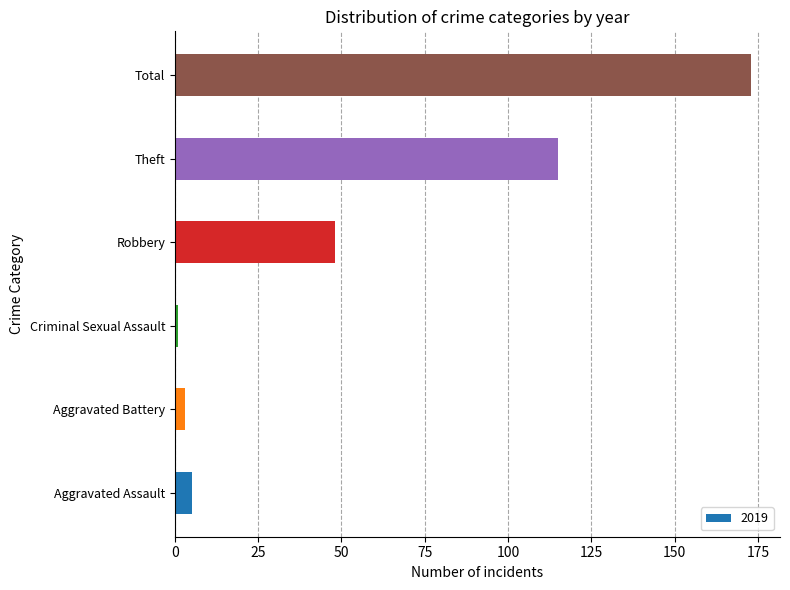

Reading bottom to top, list all the values displayed in this chart.

5	3	1	48	115	173